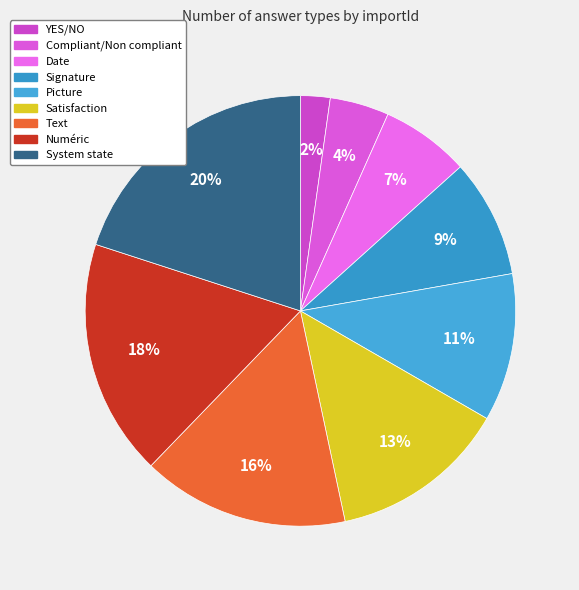

Count the number of slices in the pie.

9